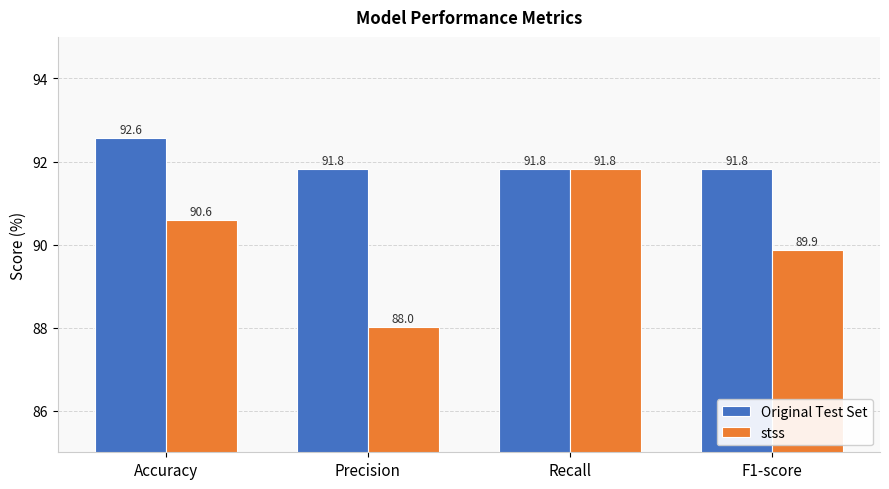

Which series has the widest spread of values?

stss